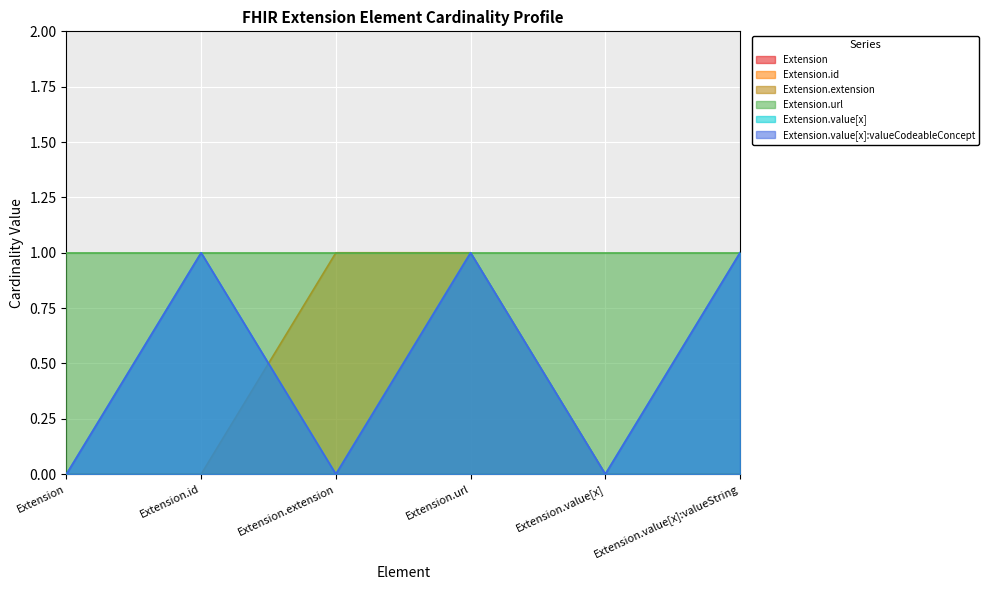

What is the difference between the maximum and minimum values in the Extension.value[x]:valueCodeableConcept series?

1